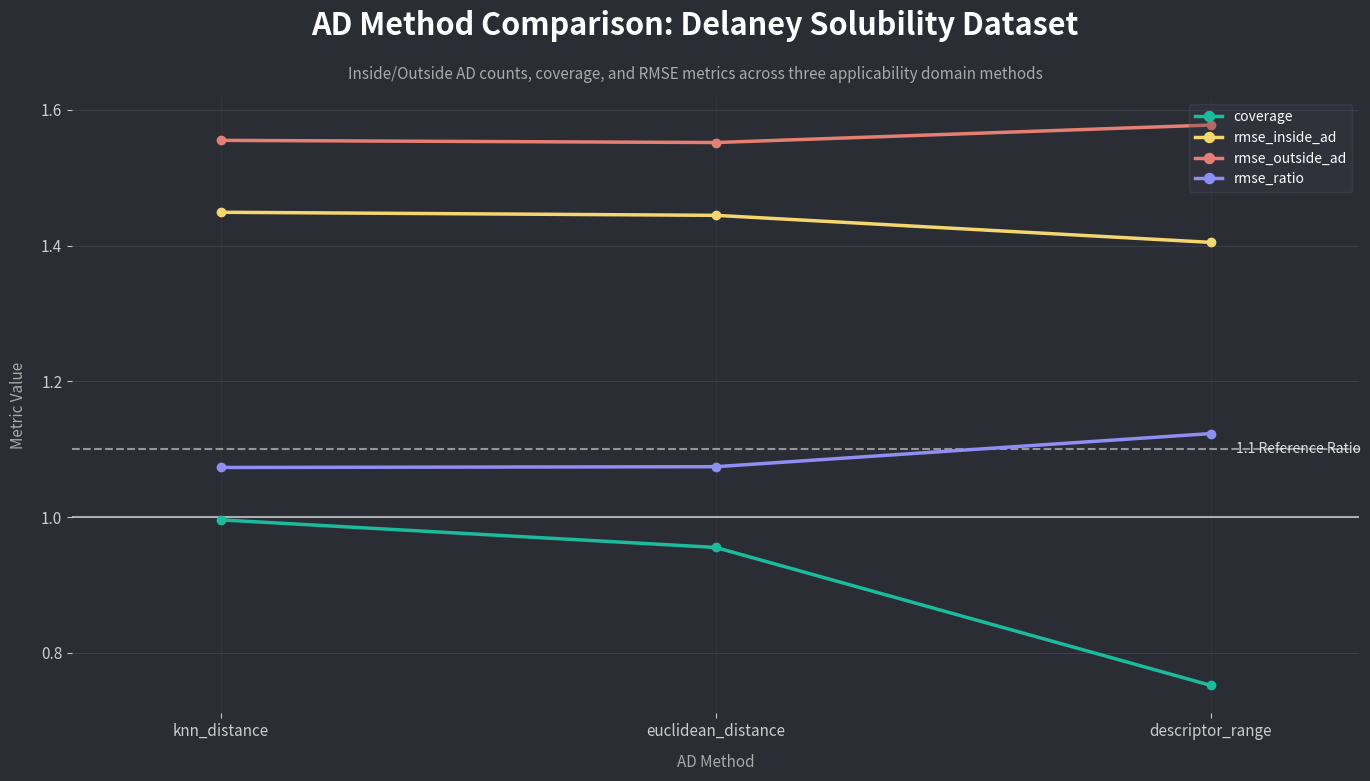

Which series has the largest range (max minus min)?

coverage